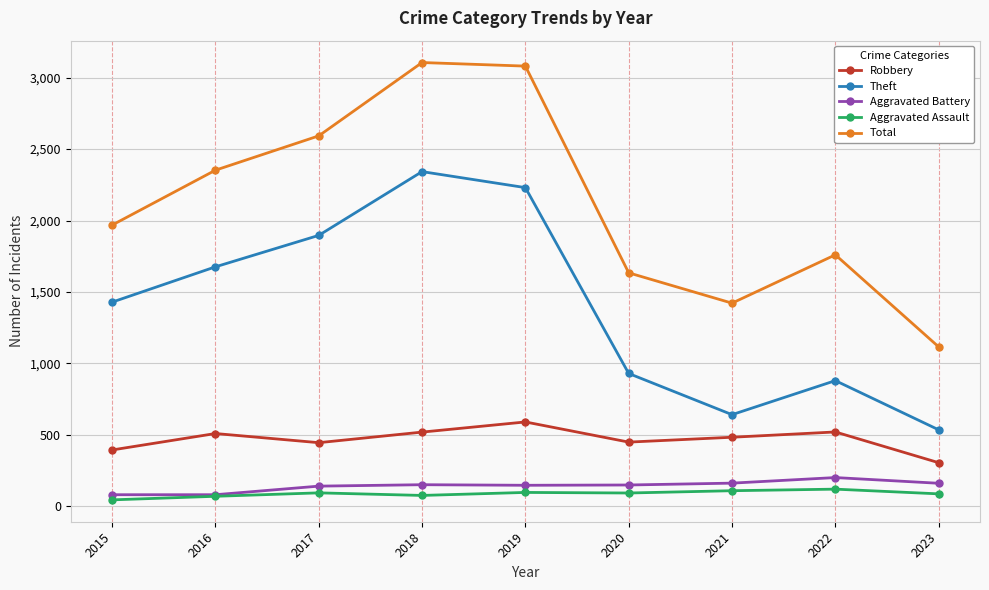

In Aggravated Assault, how many points are lower than both neighbors (excluding endpoints)?

2